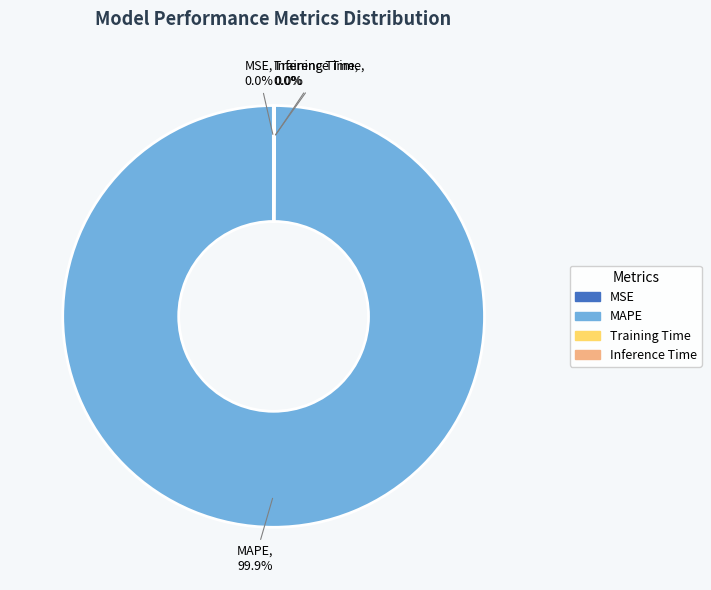

Is there a majority slice in this chart?

Yes